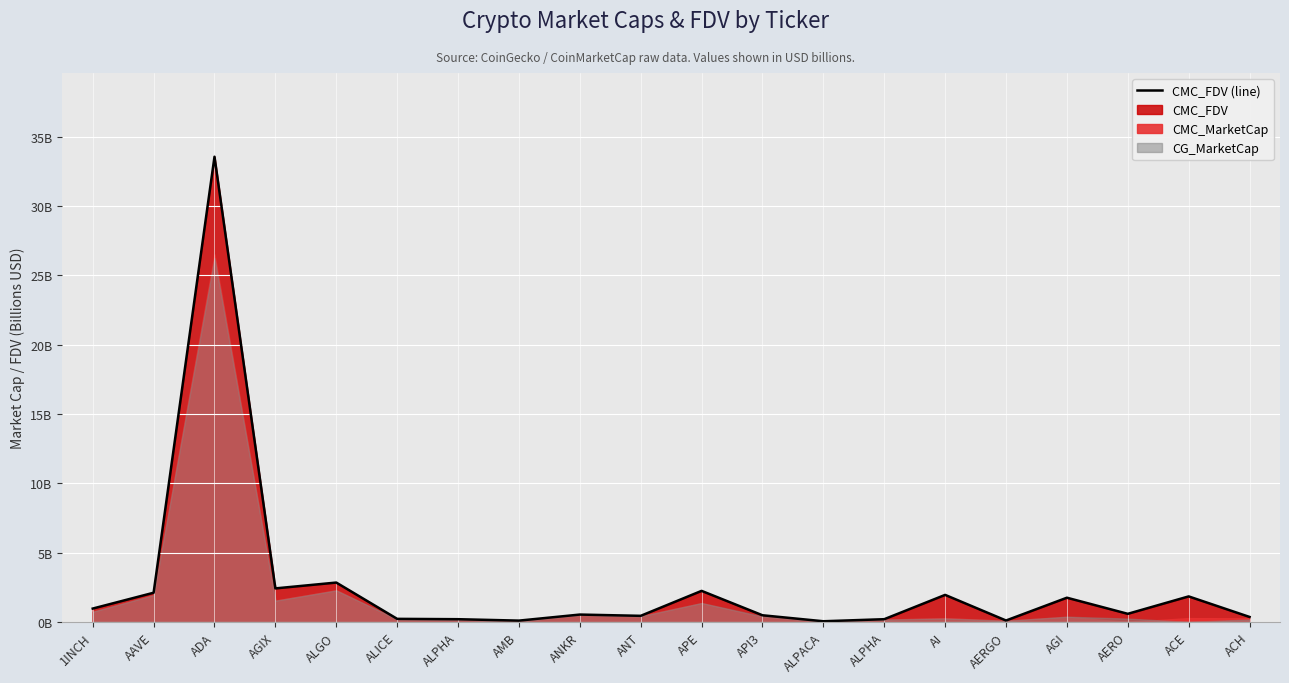

Rank the categories by value from lowest to highest.

ALPACA, AMB, AERGO, ALPHA, ALPHA, ALICE, ACH, ANT, API3, ANKR, AERO, 1INCH, AGI, ACE, AI, AAVE, APE, AGIX, ALGO, ADA